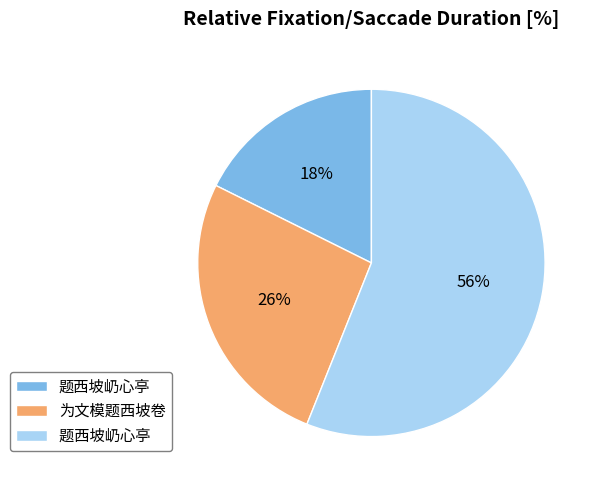

Count the number of slices in the pie.

3